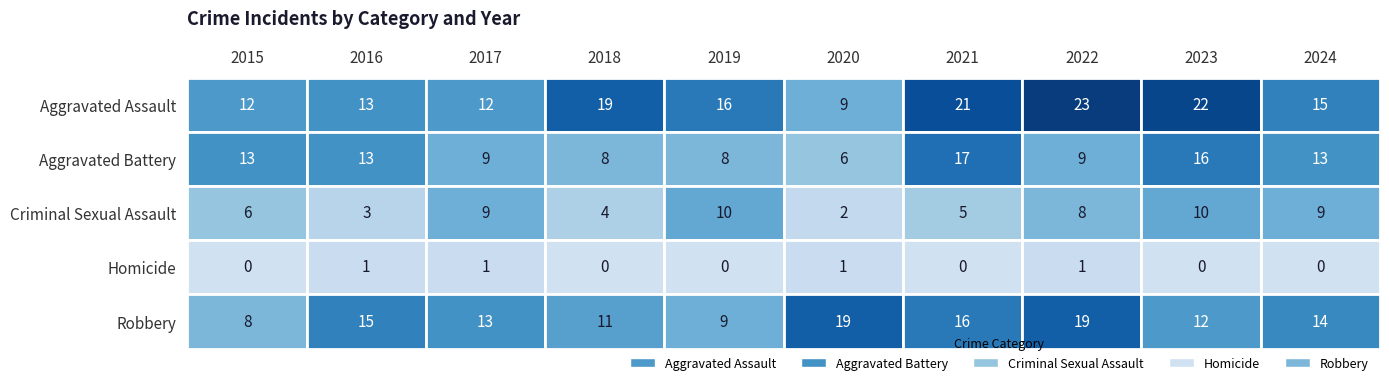

What is the lowest value of the Aggravated Battery series?

6